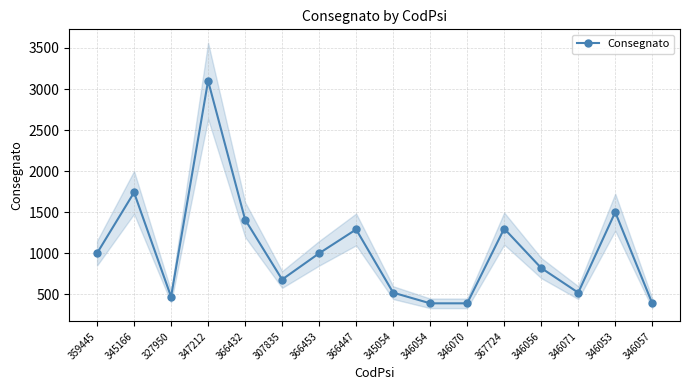

What position from the right is 346054?

7